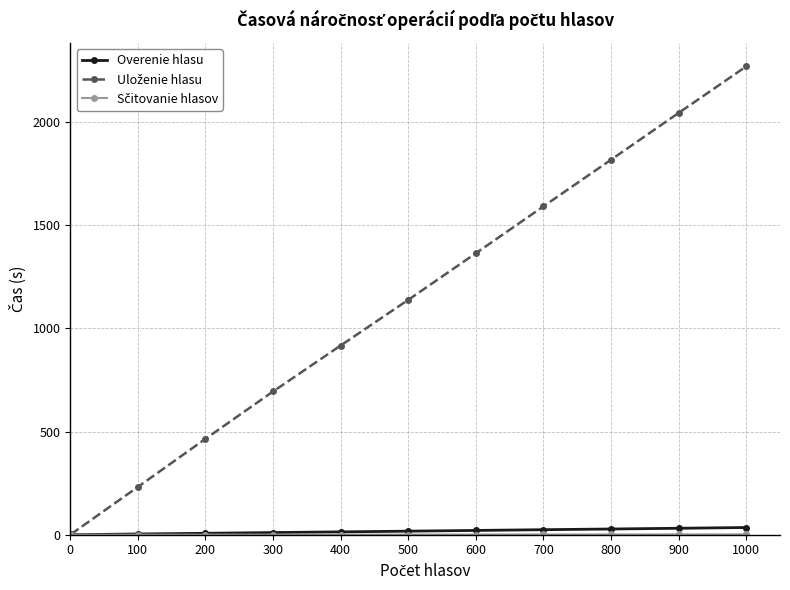

At which category is the sum across all series the highest?

1000